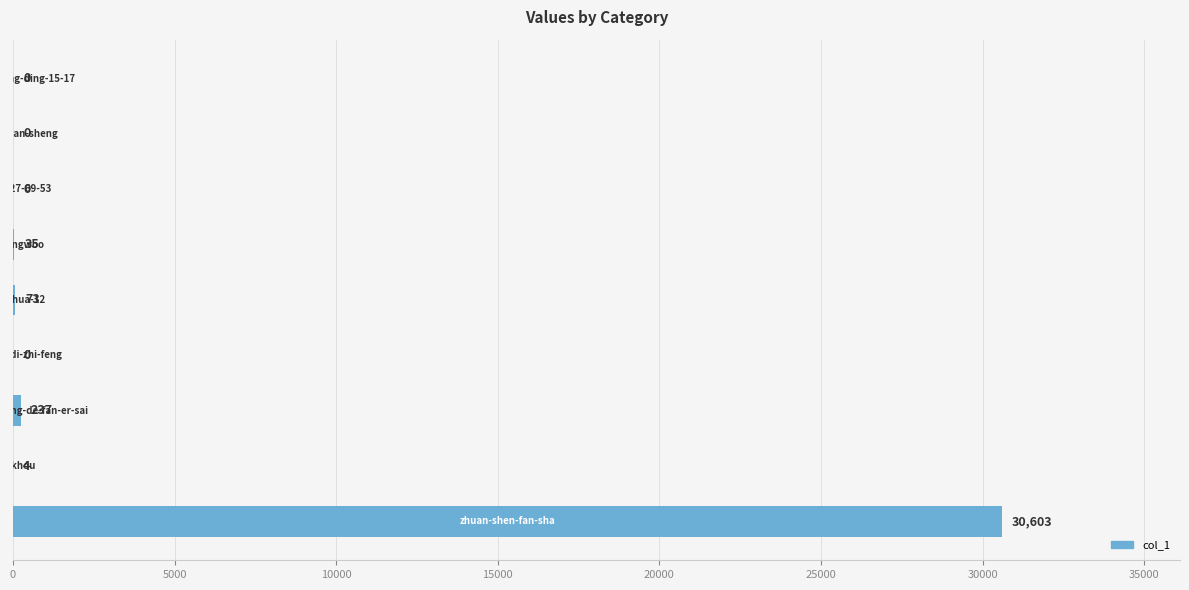

What is the sum of all values?

30952